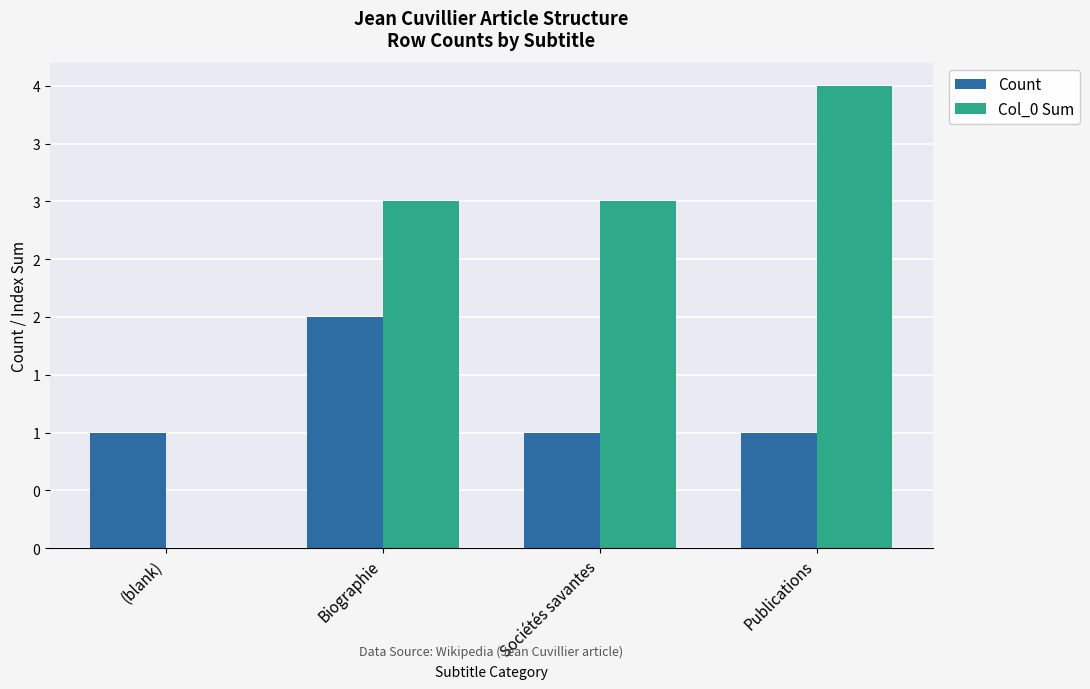

What is the average value of the Col_0 Sum series?

2